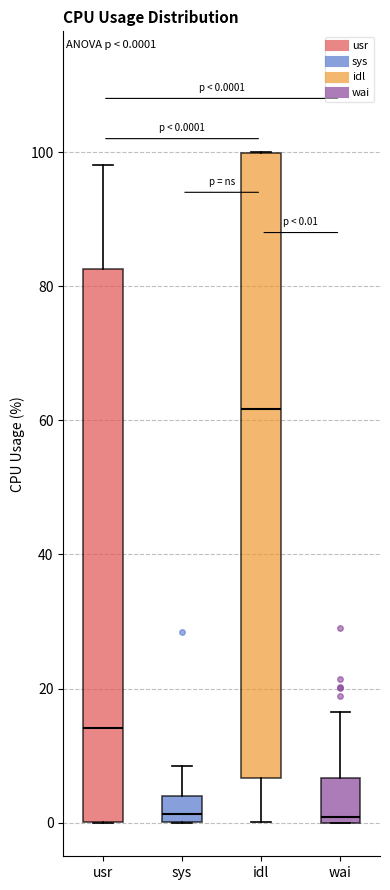

Comparing the boxes themselves (not the whiskers), which one is the tallest?

idl